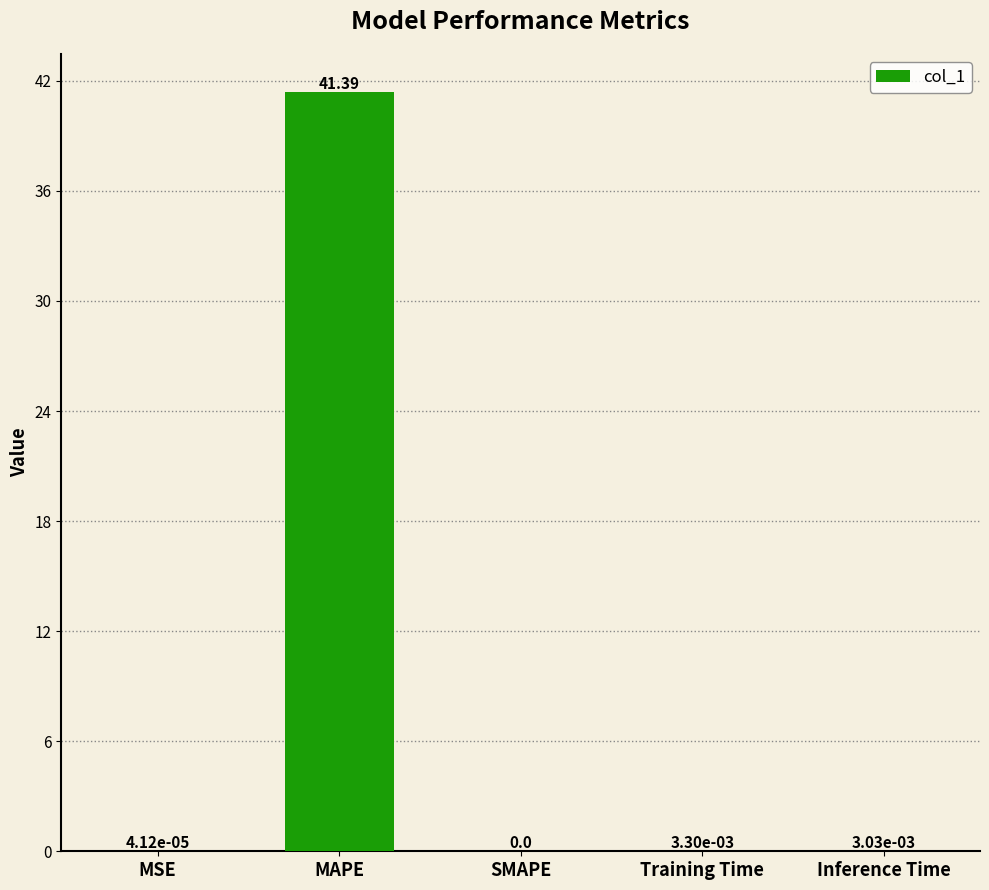

The chart shows a value of 0.0 at Inference Time. True or false?

True